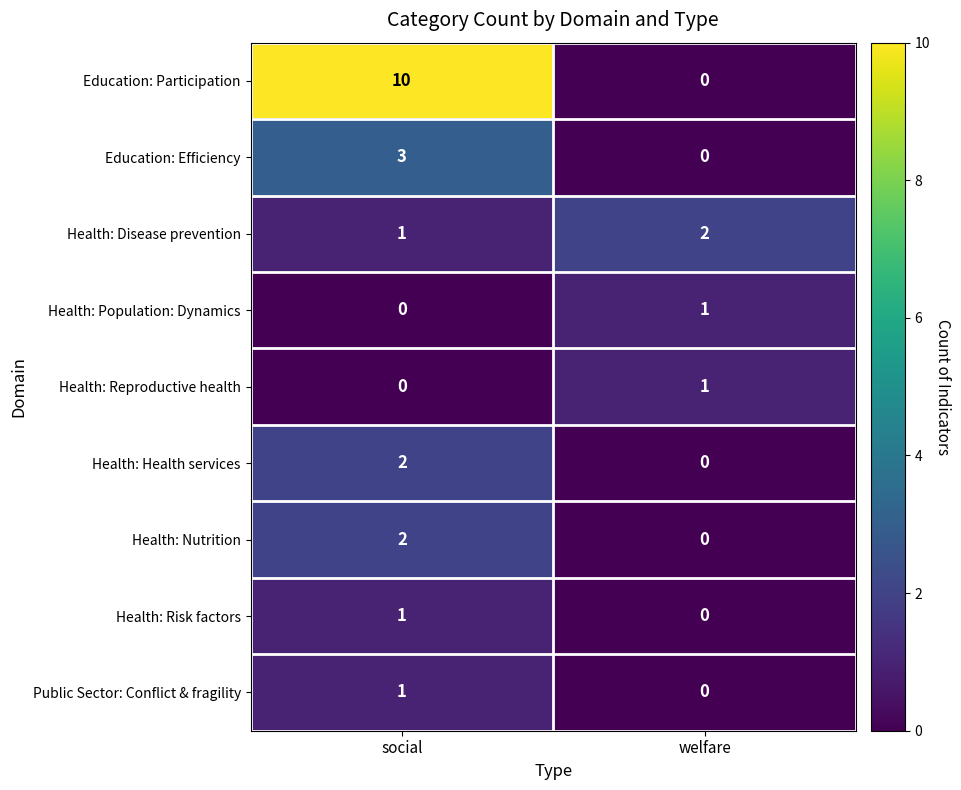

Reading left to right, transcribe all the data shown in this chart.

Education: Participation: social=10	welfare=0
Education: Efficiency: social=3	welfare=0
Health: Disease prevention: social=1	welfare=2
Health: Population: Dynamics: social=0	welfare=1
Health: Reproductive health: social=0	welfare=1
Health: Health services: social=2	welfare=0
Health: Nutrition: social=2	welfare=0
Health: Risk factors: social=1	welfare=0
Public Sector: Conflict & fragility: social=1	welfare=0